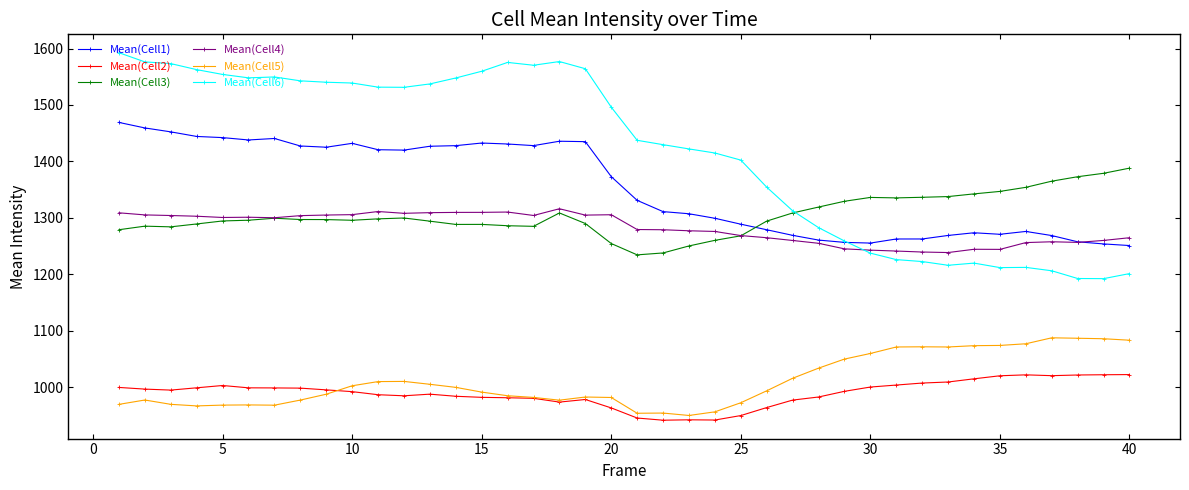

What is the greatest value displayed?

1592.6